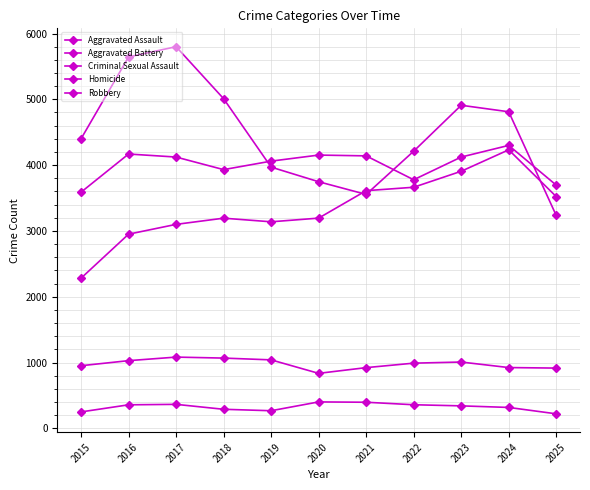

How many lines are shown in the chart?

5